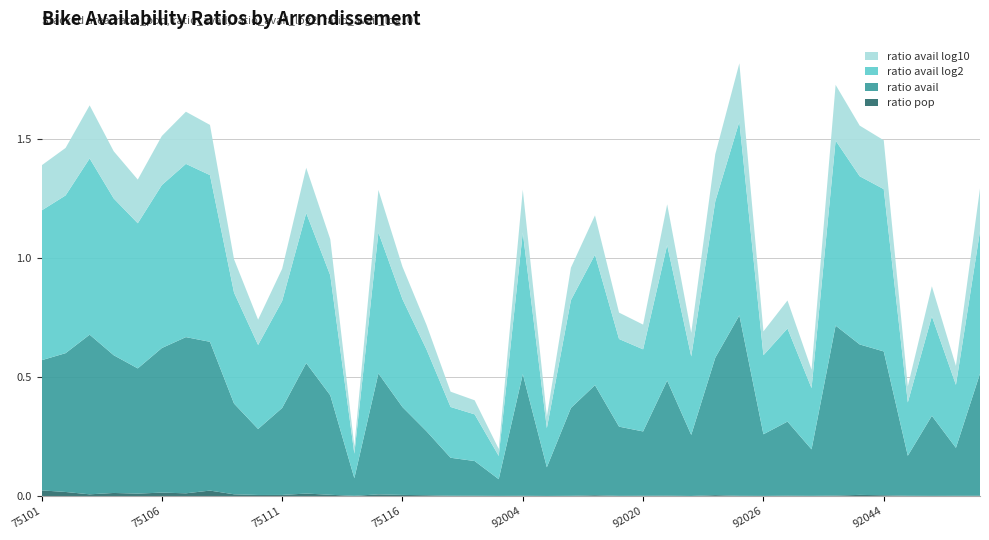

Reading right to left, what are all the values shown in this chart?

ratio_avail_log10: 0.2	0.1	0.1	0.1	0.2	0.2	0.2	0.1	0.1	0.1	0.2	0.2	0.1	0.2	0.1	0.1	0.2	0.1	0.0	0.2	0.0	0.1	0.1	0.1	0.1	0.2	0.0	0.2	0.2	0.1	0.1	0.1	0.2	0.2	0.2	0.2	0.2	0.2	0.2	0.2
ratio_avail_log2: 0.6	0.3	0.4	0.2	0.7	0.7	0.8	0.3	0.4	0.3	0.8	0.7	0.3	0.6	0.3	0.4	0.5	0.5	0.2	0.6	0.1	0.2	0.2	0.3	0.5	0.6	0.1	0.5	0.6	0.4	0.4	0.5	0.7	0.7	0.7	0.6	0.7	0.7	0.7	0.6
ratio_avail: 0.5	0.2	0.3	0.2	0.6	0.6	0.7	0.2	0.3	0.3	0.8	0.6	0.3	0.5	0.3	0.3	0.5	0.4	0.1	0.5	0.1	0.1	0.2	0.3	0.4	0.5	0.1	0.4	0.5	0.4	0.3	0.4	0.6	0.7	0.6	0.5	0.6	0.7	0.6	0.5
ratio_pop: 0.0	0.0	0.0	0.0	0.0	0.0	0.0	0.0	0.0	0.0	0.0	0.0	0.0	0.0	0.0	0.0	0.0	0.0	0.0	0.0	0.0	0.0	0.0	0.0	0.0	0.0	0.0	0.0	0.0	0.0	0.0	0.0	0.0	0.0	0.0	0.0	0.0	0.0	0.0	0.0